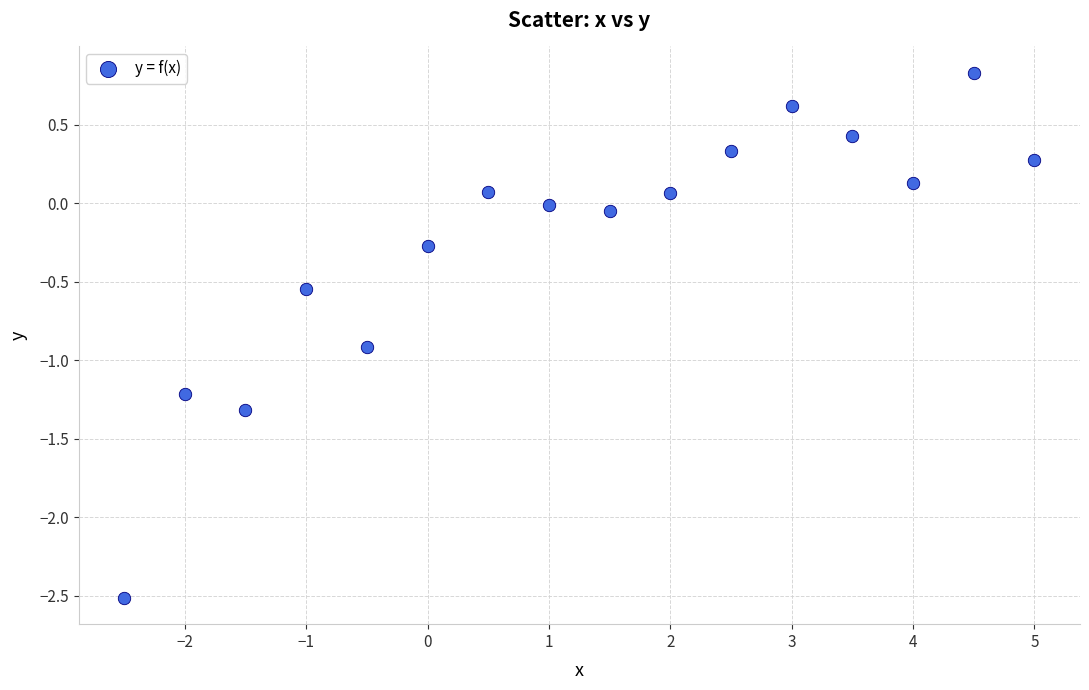

What is the range of X values (max minus min)?

7.5